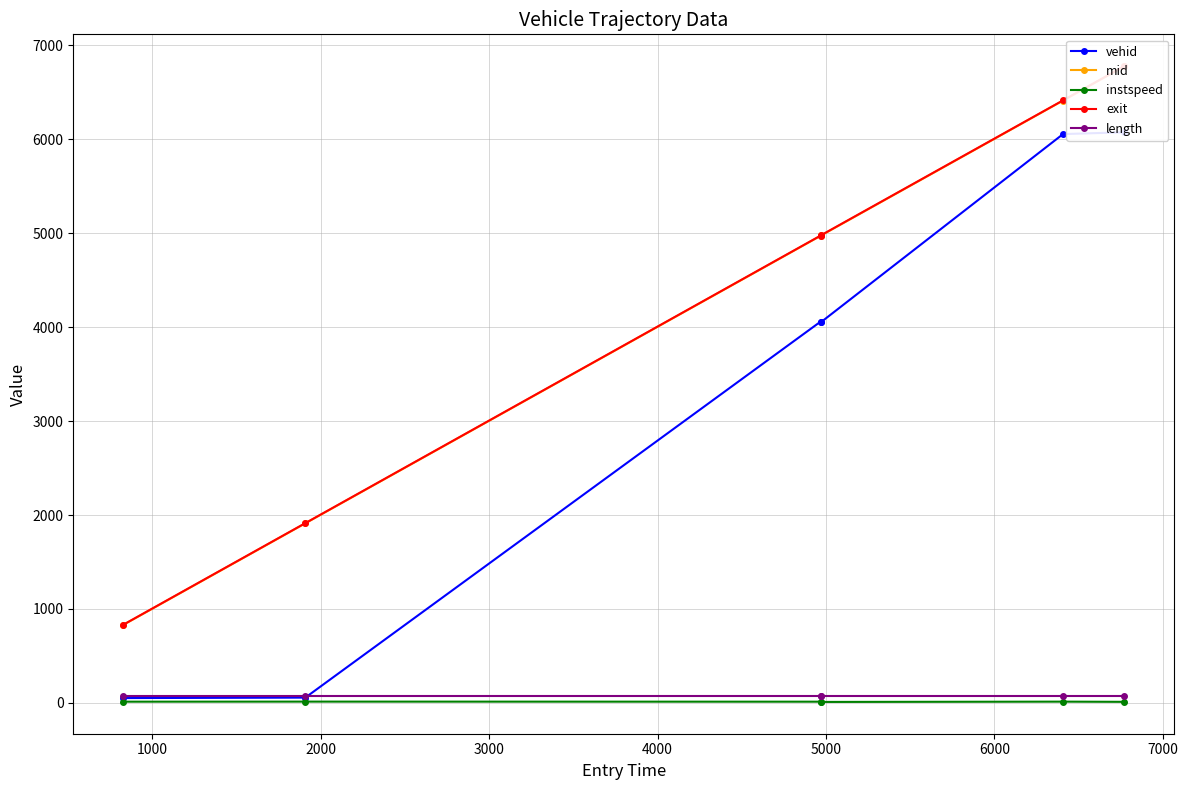

True or false: length has more than 2 interior local peaks.

False